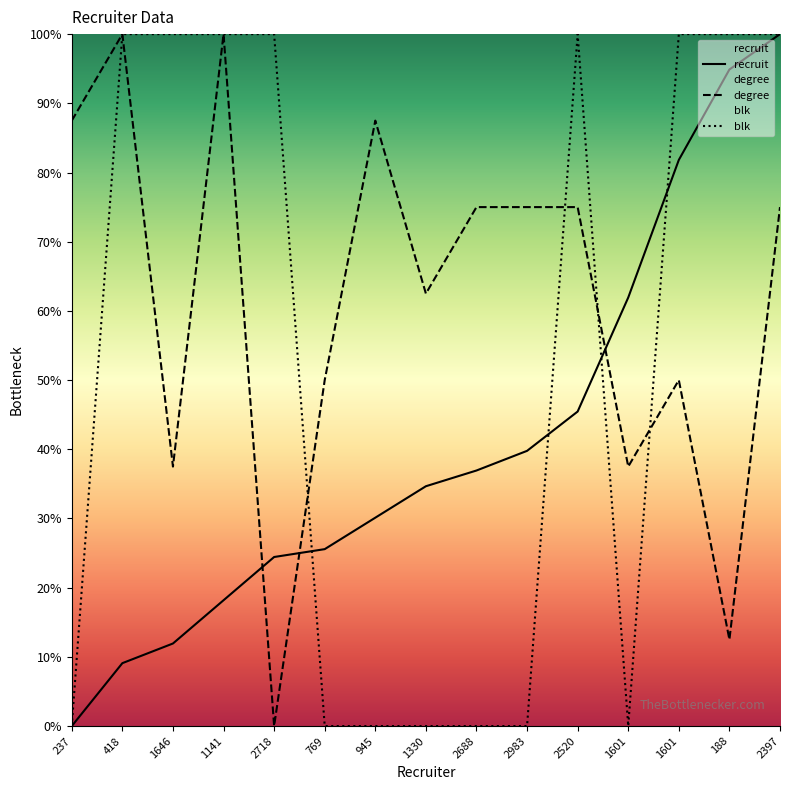

Count the number of categories in the chart.

15